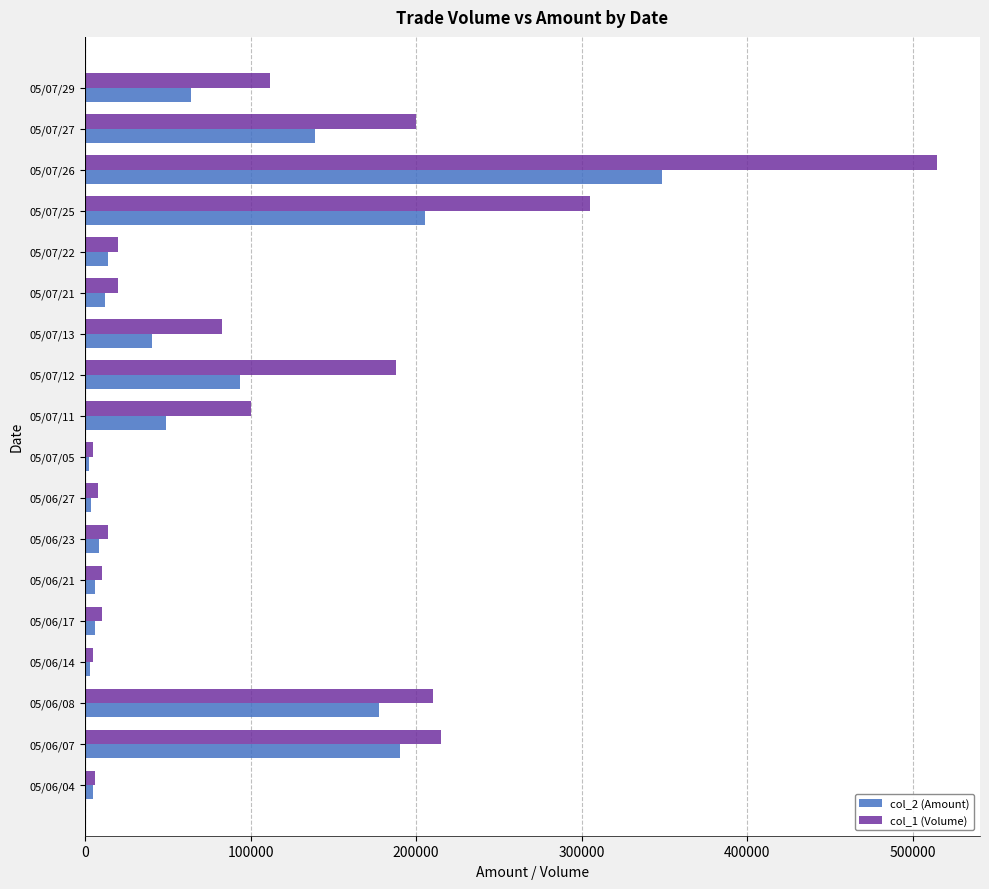

How many values in the col_1 (Volume) series are below 83000?

9